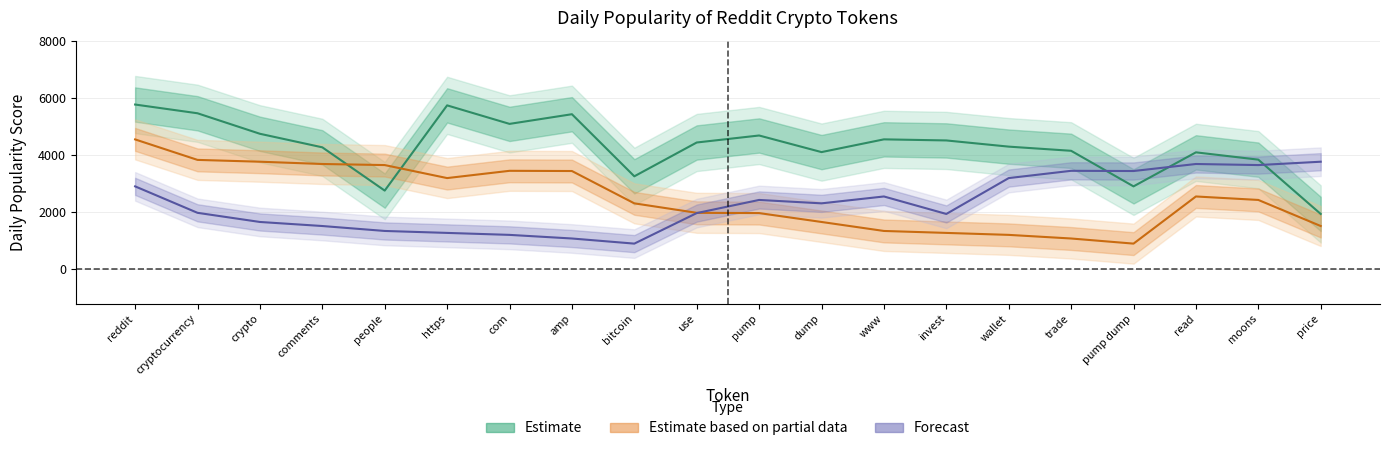

What position from the left is cryptocurrency?

2